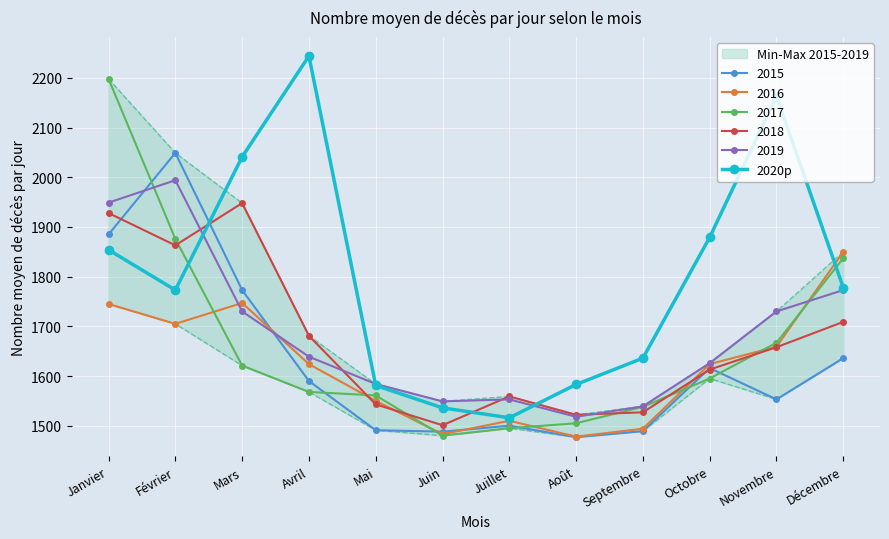

True or false: there are more than 2 points higher than both neighbors.

False